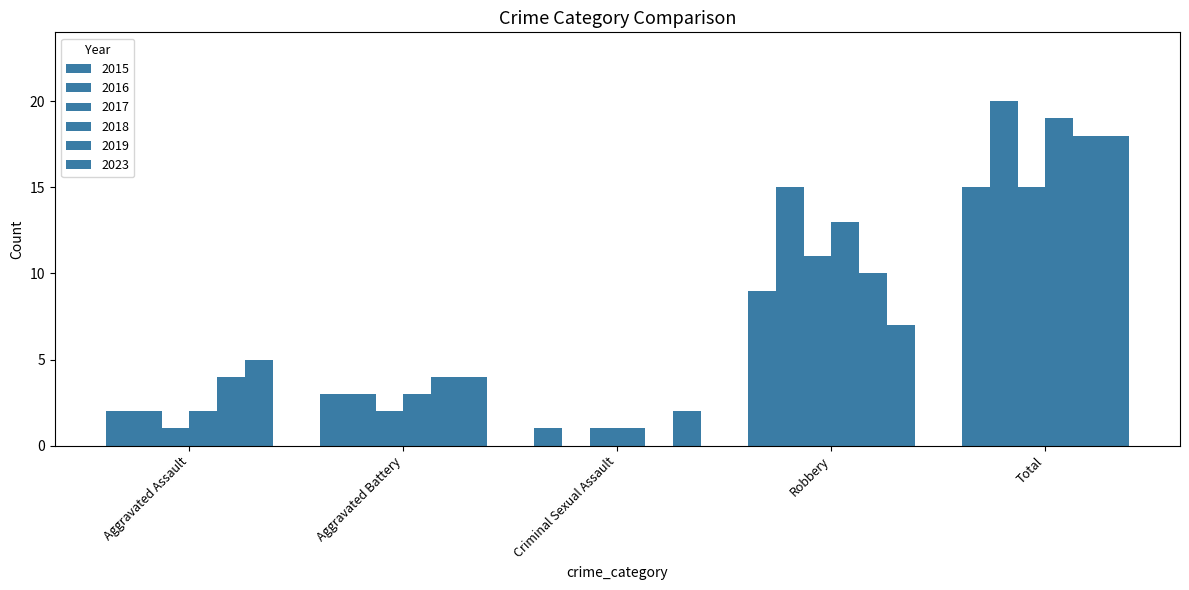

The value of 2016 at Aggravated Assault is 1. True or false?

False